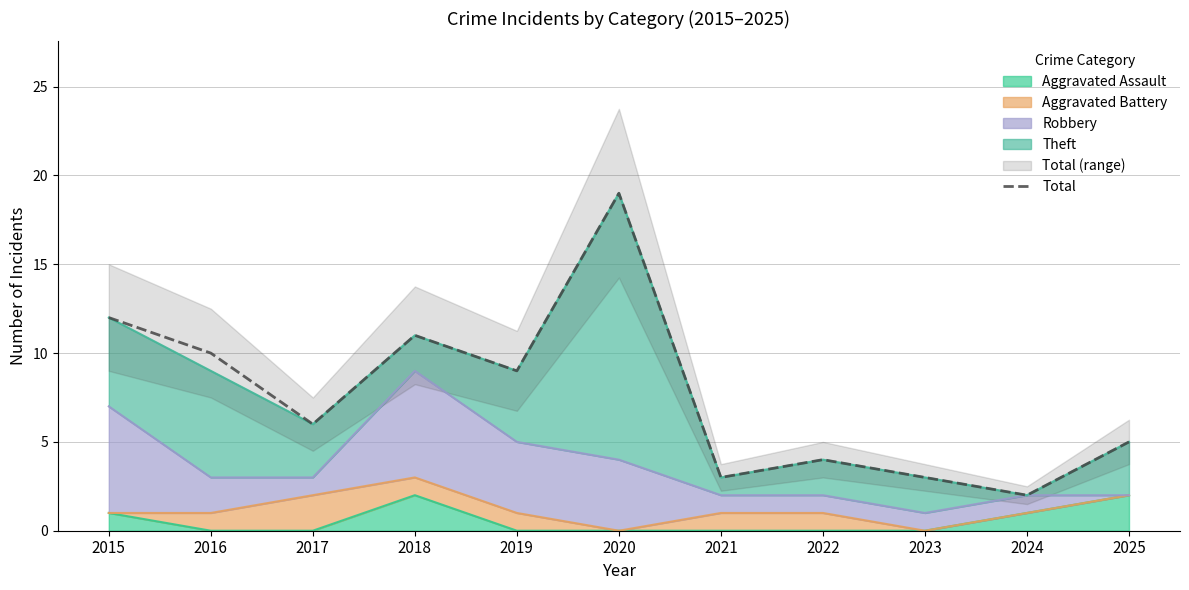

Does the chart display data point markers on the line(s)?

No